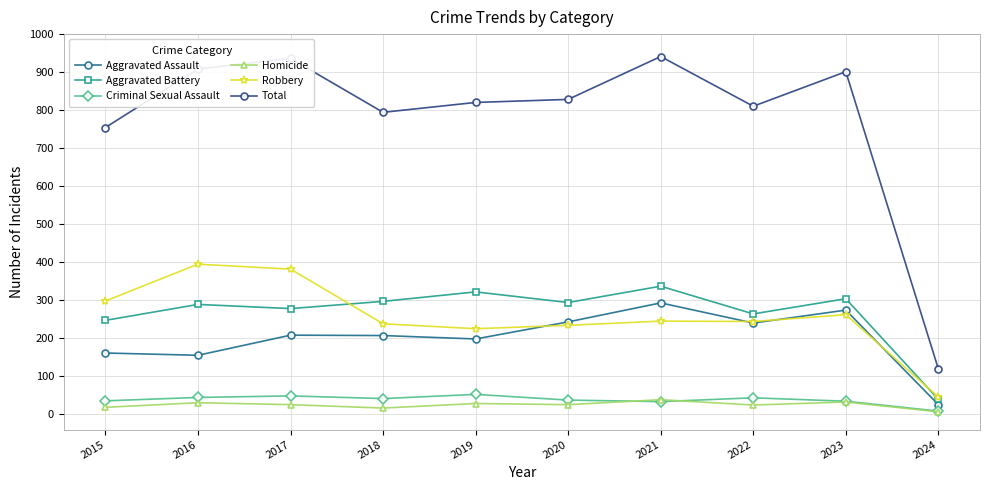

At which category does Total reach its first local valley?

2018